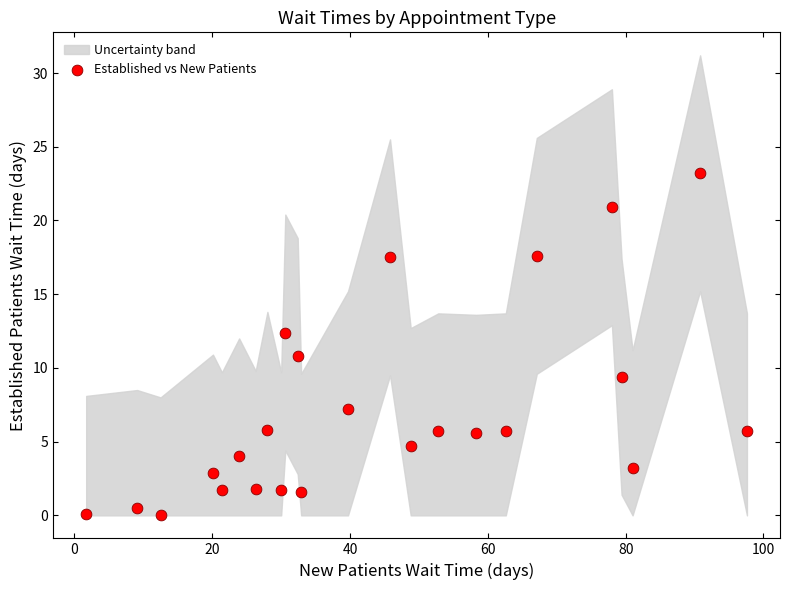

What is the range of Y values (max minus min)?

23.2